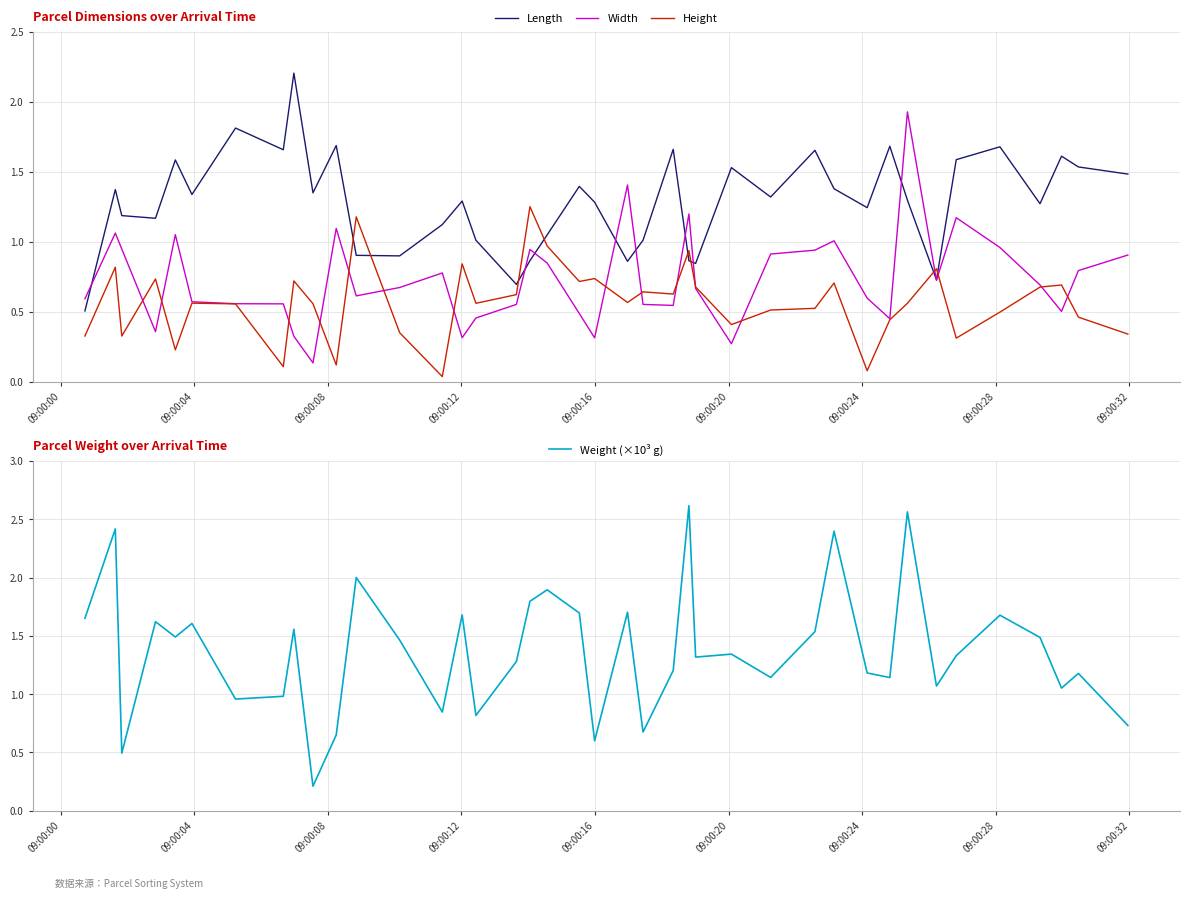

Reading right to left, what are all the values shown in this chart?

Length: 1.5	1.5	1.6	1.3	1.7	1.6	0.7	1.3	1.7	1.2	1.4	1.7	1.3	1.5	0.8	0.9	1.7	1.0	0.9	1.3	1.4	1.1	0.9	0.7	1.0	1.3	1.1	0.9	0.9	1.7	1.4	2.2	1.7	1.8	1.3	1.6	1.2	1.2	1.4	0.5
Width: 0.9	0.8	0.5	0.7	1.0	1.2	0.7	1.9	0.5	0.6	1.0	0.9	0.9	0.3	0.7	1.2	0.5	0.6	1.4	0.3	0.5	0.8	0.9	0.6	0.5	0.3	0.8	0.7	0.6	1.1	0.1	0.3	0.6	0.6	0.6	1.1	0.4	0.9	1.1	0.6
Height: 0.3	0.5	0.7	0.7	0.5	0.3	0.8	0.6	0.4	0.1	0.7	0.5	0.5	0.4	0.7	0.9	0.6	0.6	0.6	0.7	0.7	1.0	1.3	0.6	0.6	0.8	0.0	0.4	1.2	0.1	0.6	0.7	0.1	0.6	0.6	0.2	0.7	0.3	0.8	0.3
Weight (×10³ g): 0.7	1.2	1.1	1.5	1.7	1.3	1.1	2.6	1.1	1.2	2.4	1.5	1.1	1.3	1.3	2.6	1.2	0.7	1.7	0.6	1.7	1.9	1.8	1.3	0.8	1.7	0.8	1.5	2.0	0.7	0.2	1.6	1.0	1.0	1.6	1.5	1.6	0.5	2.4	1.7